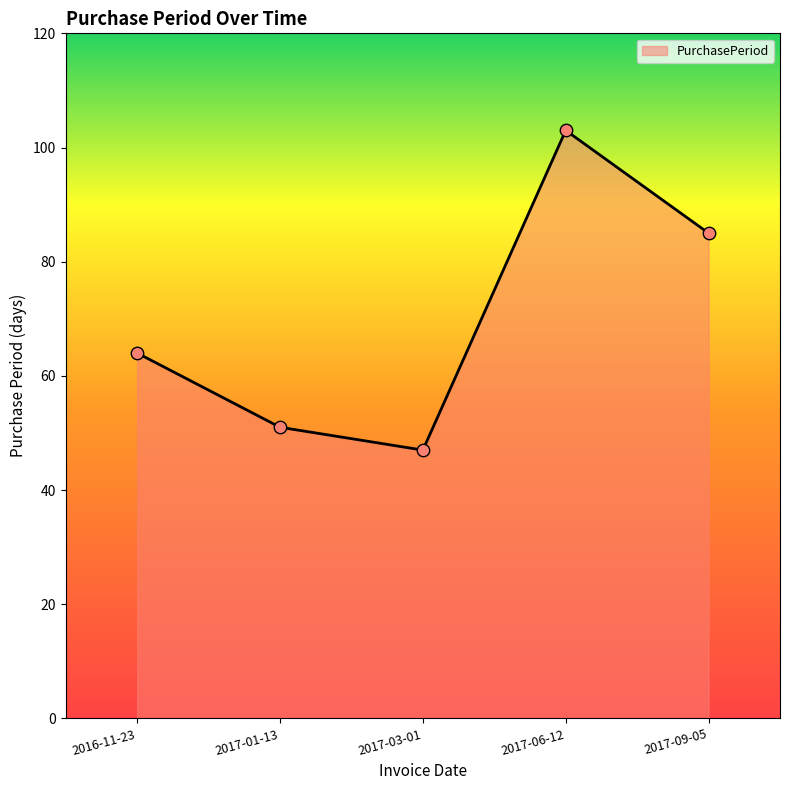

Approximately how many times larger is the value at 2016-11-23 compared to 2017-09-05?

0.8